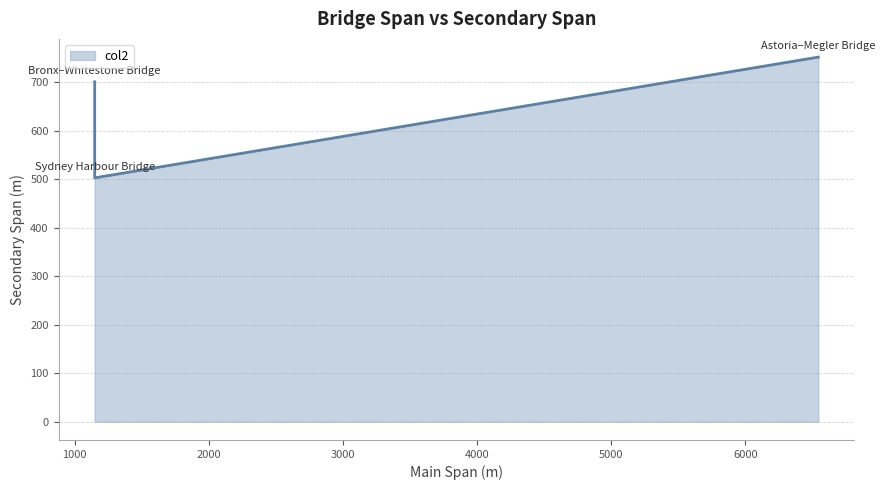

List the labels in order of value, largest first.

Astoria–Megler Bridge, Bronx–Whitestone Bridge, Sydney Harbour Bridge